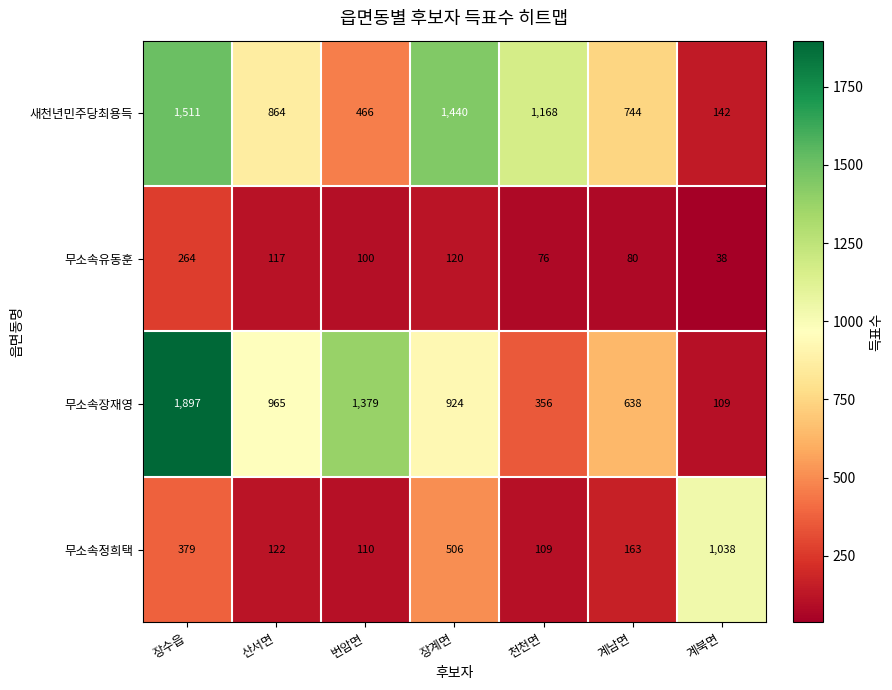

How many series are shown in this chart?

4